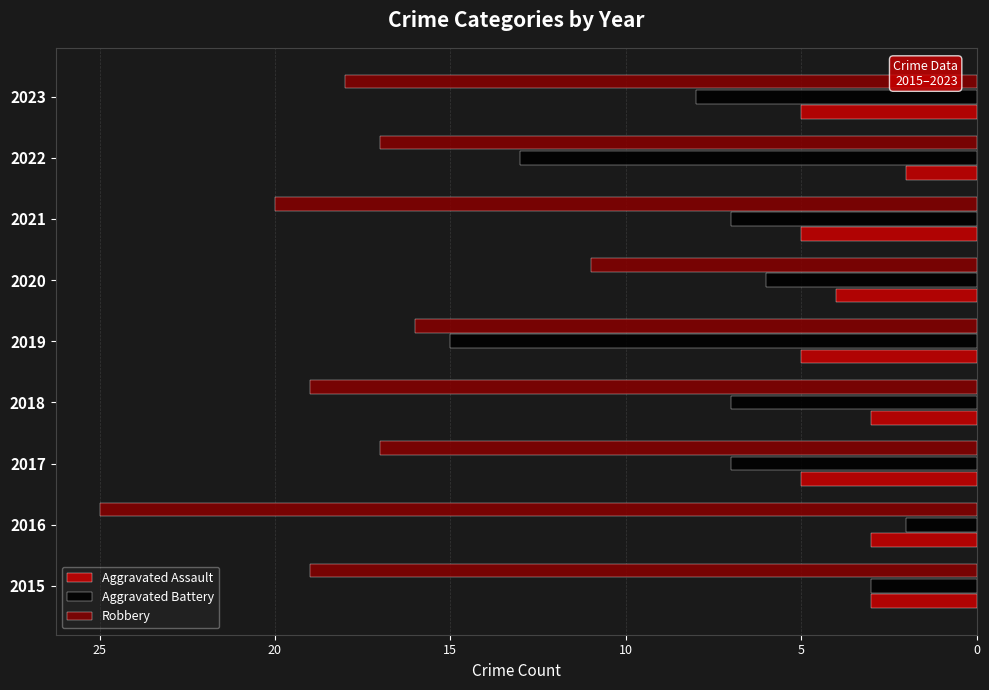

What are all the series names shown in the legend?

Aggravated Assault, Aggravated Battery, Robbery